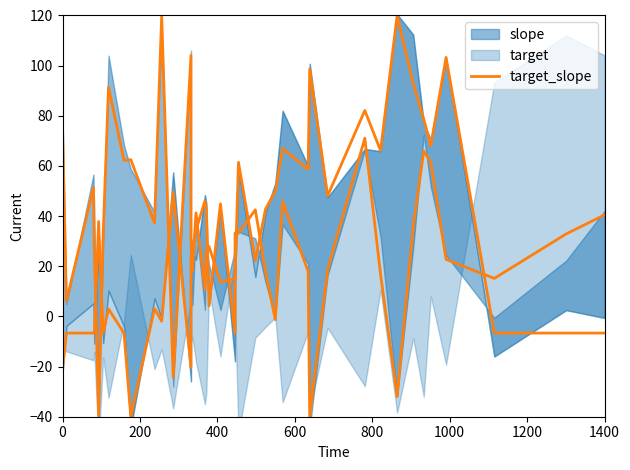

What is the minimum value shown in the chart?

-40.0